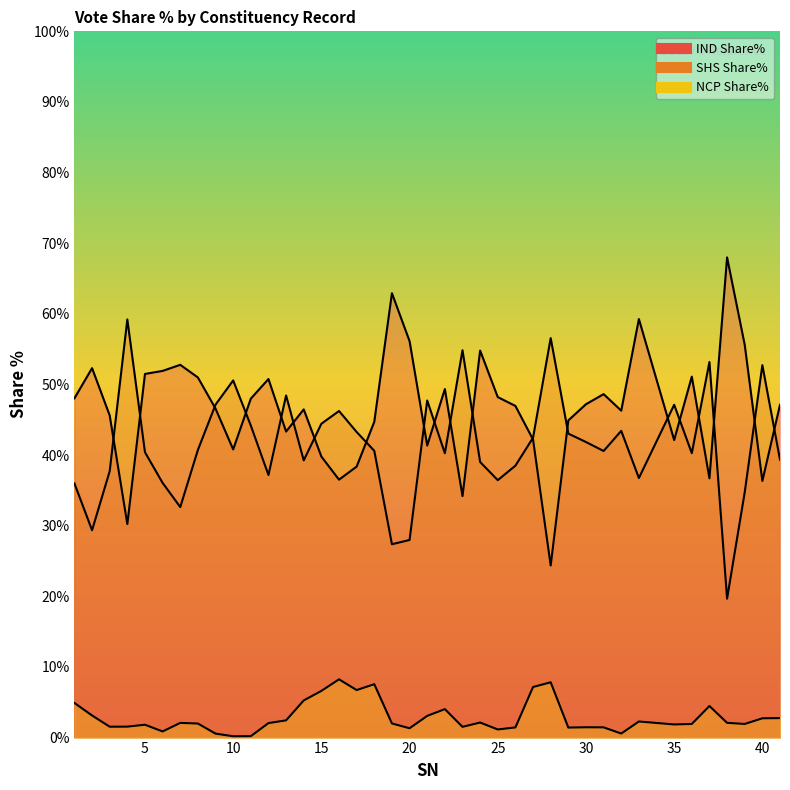

True or false: NCP Share% and IND Share% intersect in this chart.

False